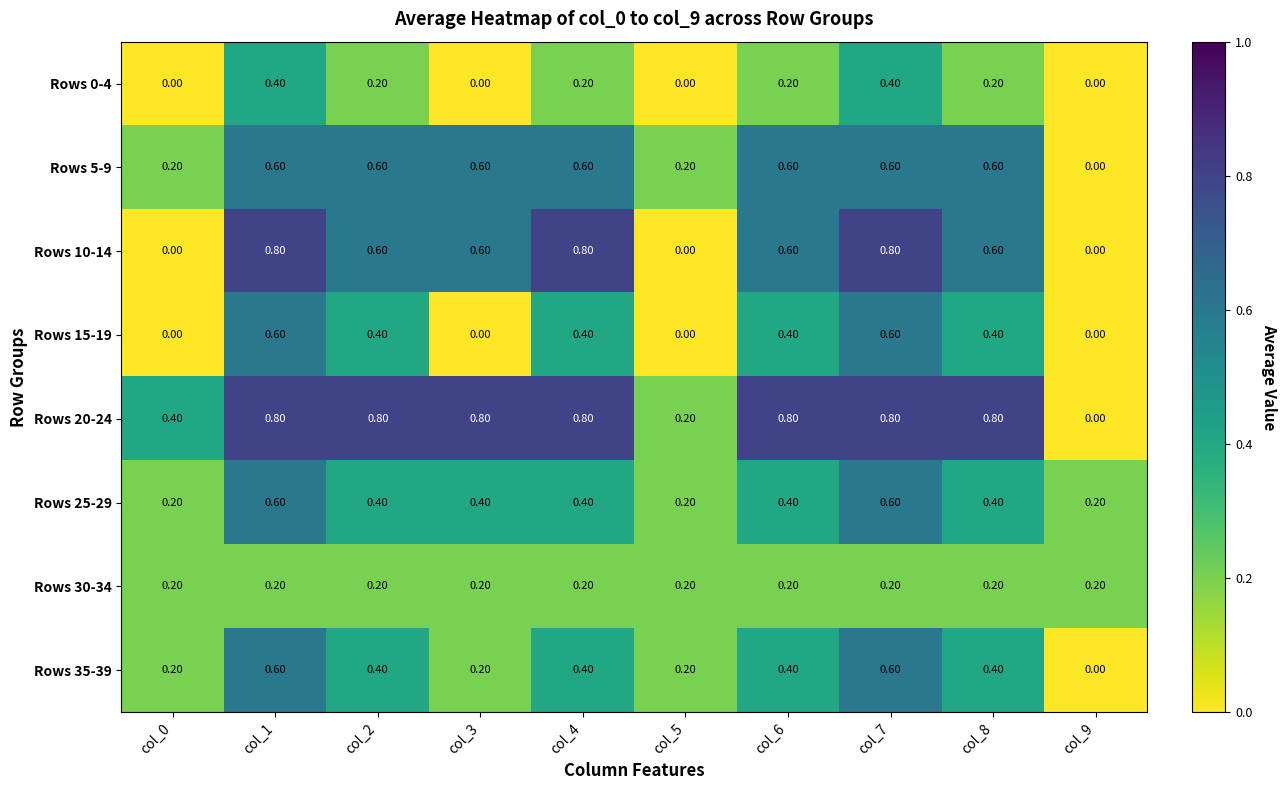

What is the sum of all Rows 0-4 values?

1.6